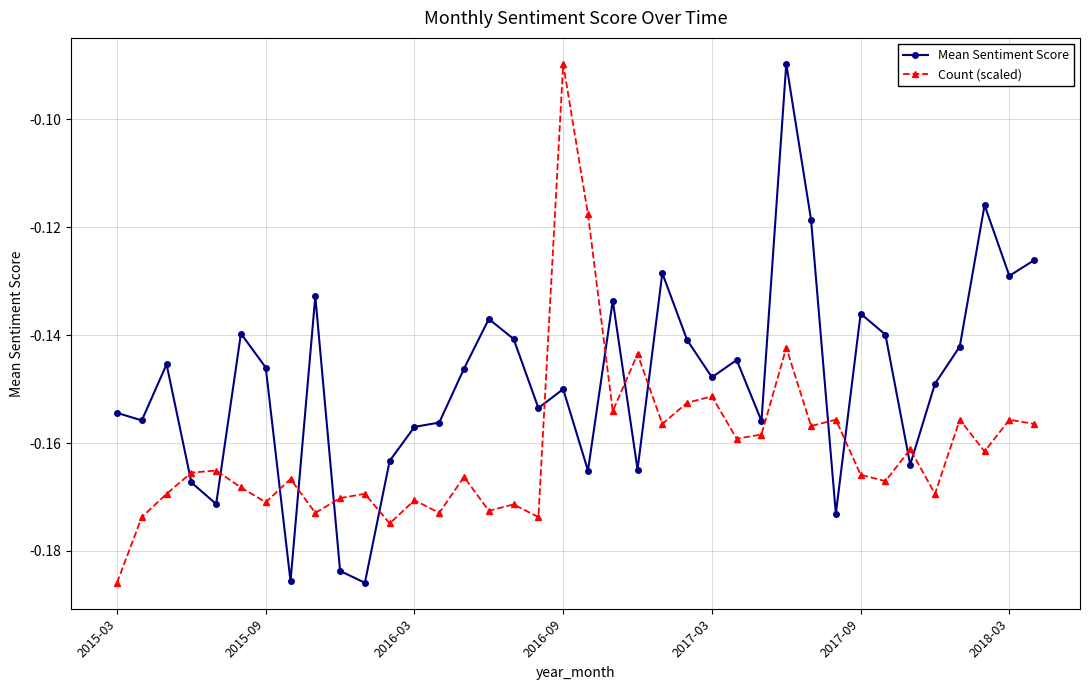

Which series has the largest total across all categories?

Mean Sentiment Score